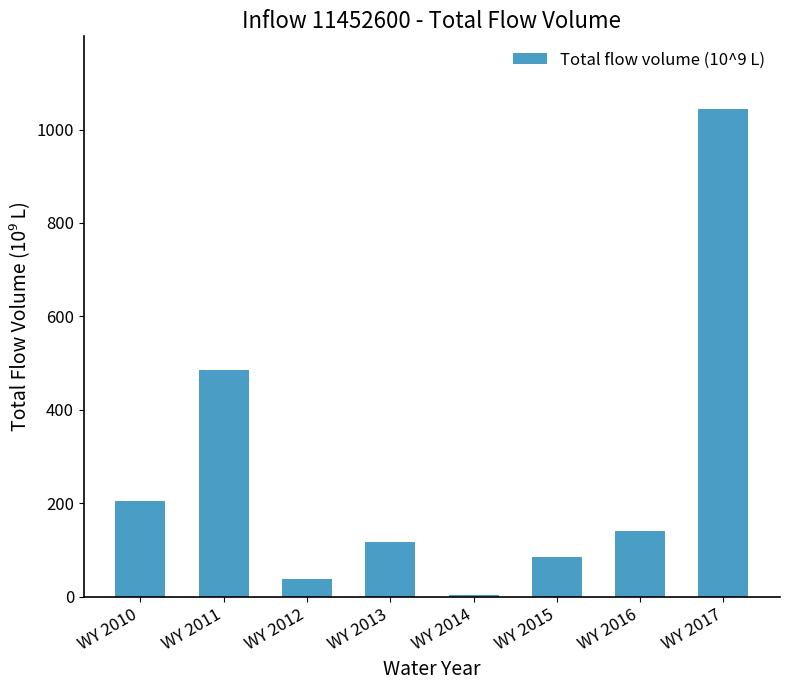

What is the difference between the values at WY 2017 and WY 2011?

558.0